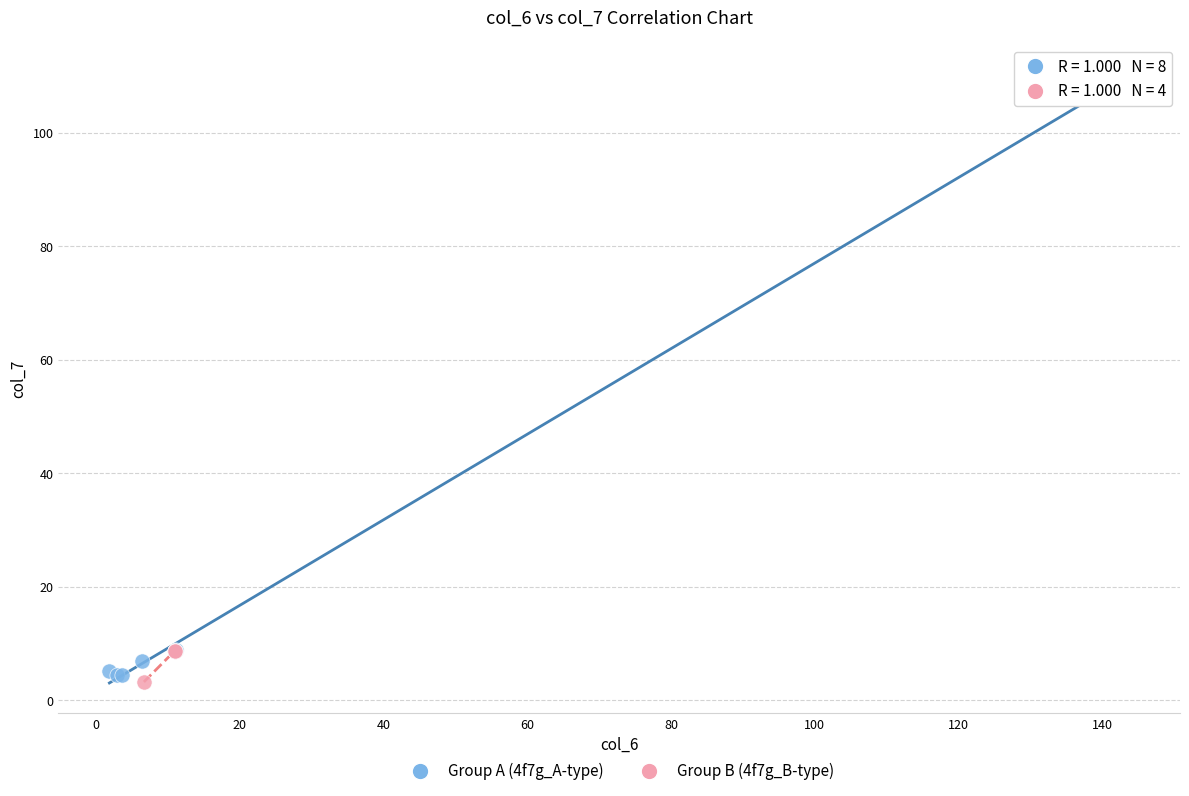

Which series contains the lowest Y value?

Group B (4f7g_B-type)